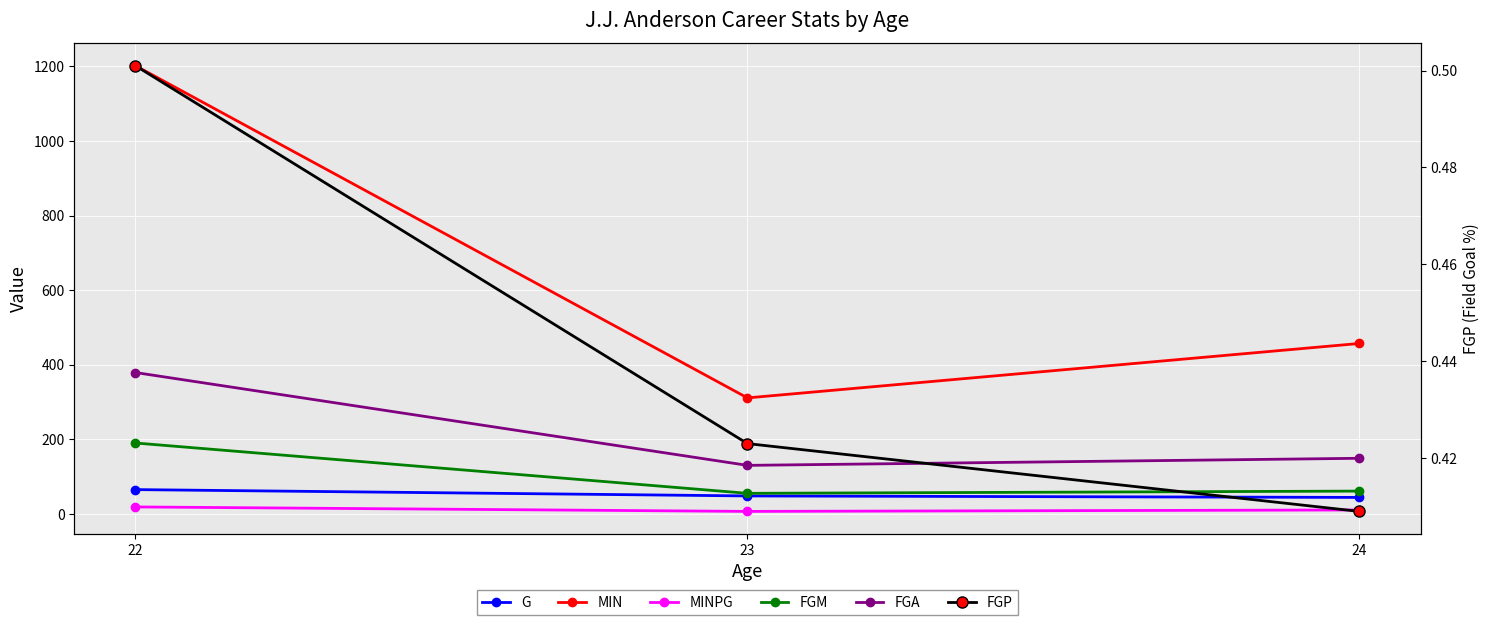

Reading right to left, what are all the values shown in this chart?

G: 44.0	48.0	65.0
MIN: 457.0	311.0	1202.0
MINPG: 10.4	6.5	18.5
FGM: 61.0	55.0	190.0
FGA: 149.0	130.0	379.0
FGP: 0.4	0.4	0.5